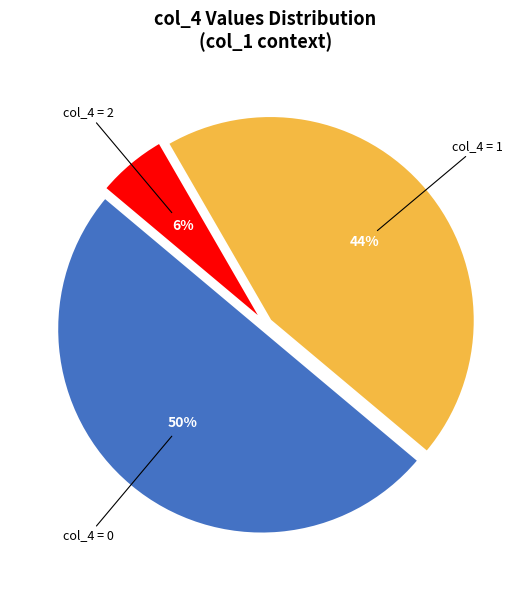

Is it true that col_4 = 0 is 50% of the pie?

True